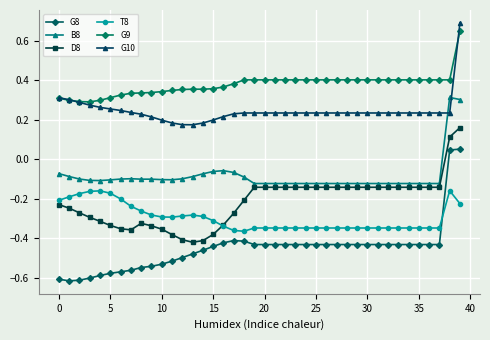

Does the chart have visible grid lines?

Yes